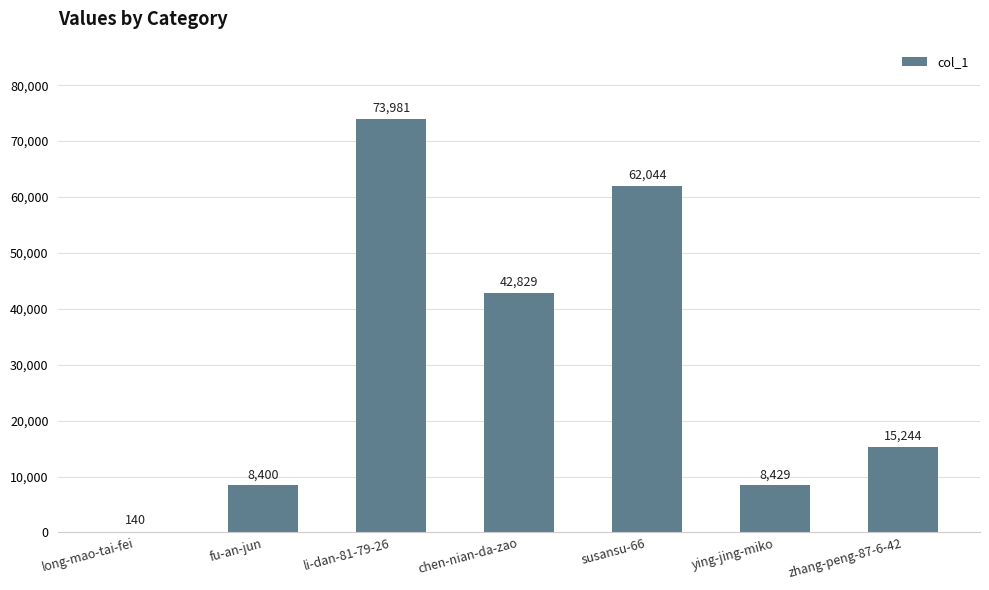

What is the maximum value shown in the chart?

73981